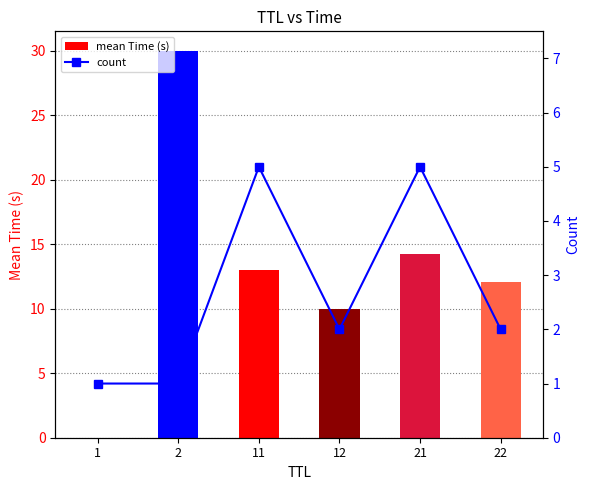

What is the maximum value shown in the chart?

30.0